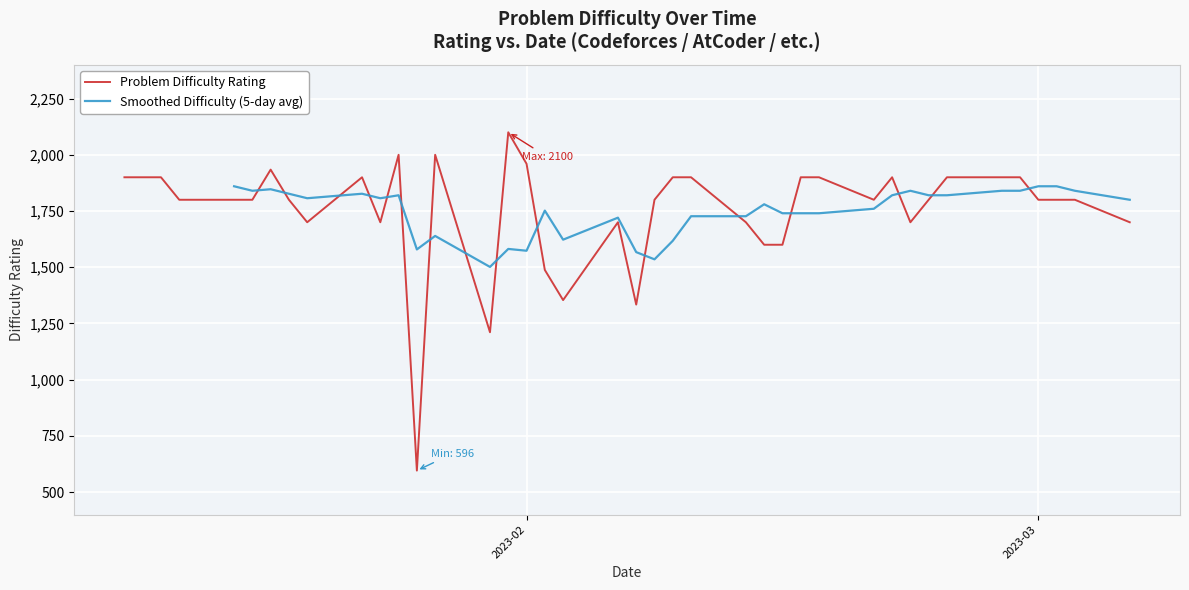

Does the chart display data point markers on the line(s)?

No